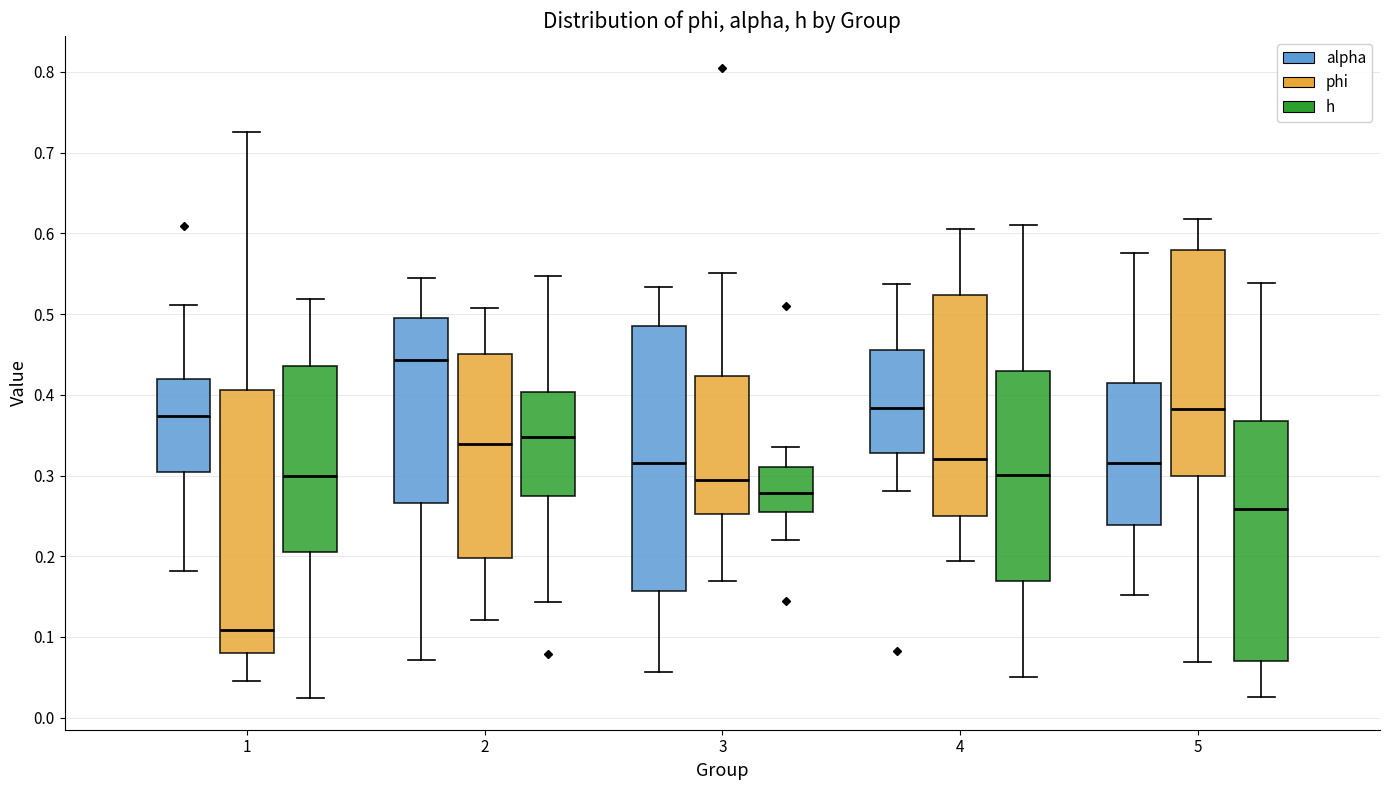

Reading left to right, read every box against the y-axis: the position of its median line, the range the box covers, and the ends of its whiskers. The values are not printed on the chart, so give them approximately, as read against the axis.

1 (alpha): median 0.37, box 0.30 to 0.42, whiskers 0.18 to 0.51
1 (phi): median 0.11, box 0.08 to 0.41, whiskers 0.05 to 0.73
1 (h): median 0.30, box 0.21 to 0.44, whiskers 0.02 to 0.52
2 (alpha): median 0.44, box 0.27 to 0.50, whiskers 0.07 to 0.54
2 (phi): median 0.34, box 0.20 to 0.45, whiskers 0.12 to 0.51
2 (h): median 0.35, box 0.27 to 0.40, whiskers 0.14 to 0.55
3 (alpha): median 0.32, box 0.16 to 0.49, whiskers 0.06 to 0.53
3 (phi): median 0.29, box 0.25 to 0.42, whiskers 0.17 to 0.55
3 (h): median 0.28, box 0.25 to 0.31, whiskers 0.22 to 0.34
4 (alpha): median 0.38, box 0.33 to 0.46, whiskers 0.28 to 0.54
4 (phi): median 0.32, box 0.25 to 0.52, whiskers 0.19 to 0.61
4 (h): median 0.30, box 0.17 to 0.43, whiskers 0.05 to 0.61
5 (alpha): median 0.32, box 0.24 to 0.41, whiskers 0.15 to 0.58
5 (phi): median 0.38, box 0.30 to 0.58, whiskers 0.07 to 0.62
5 (h): median 0.26, box 0.07 to 0.37, whiskers 0.03 to 0.54